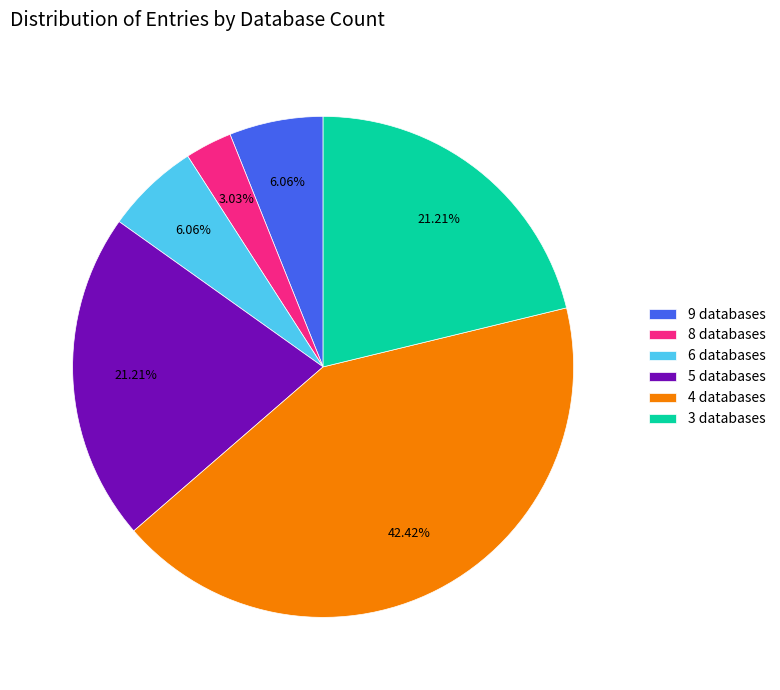

Do 9 databases and 4 databases together represent more than half of the pie?

No